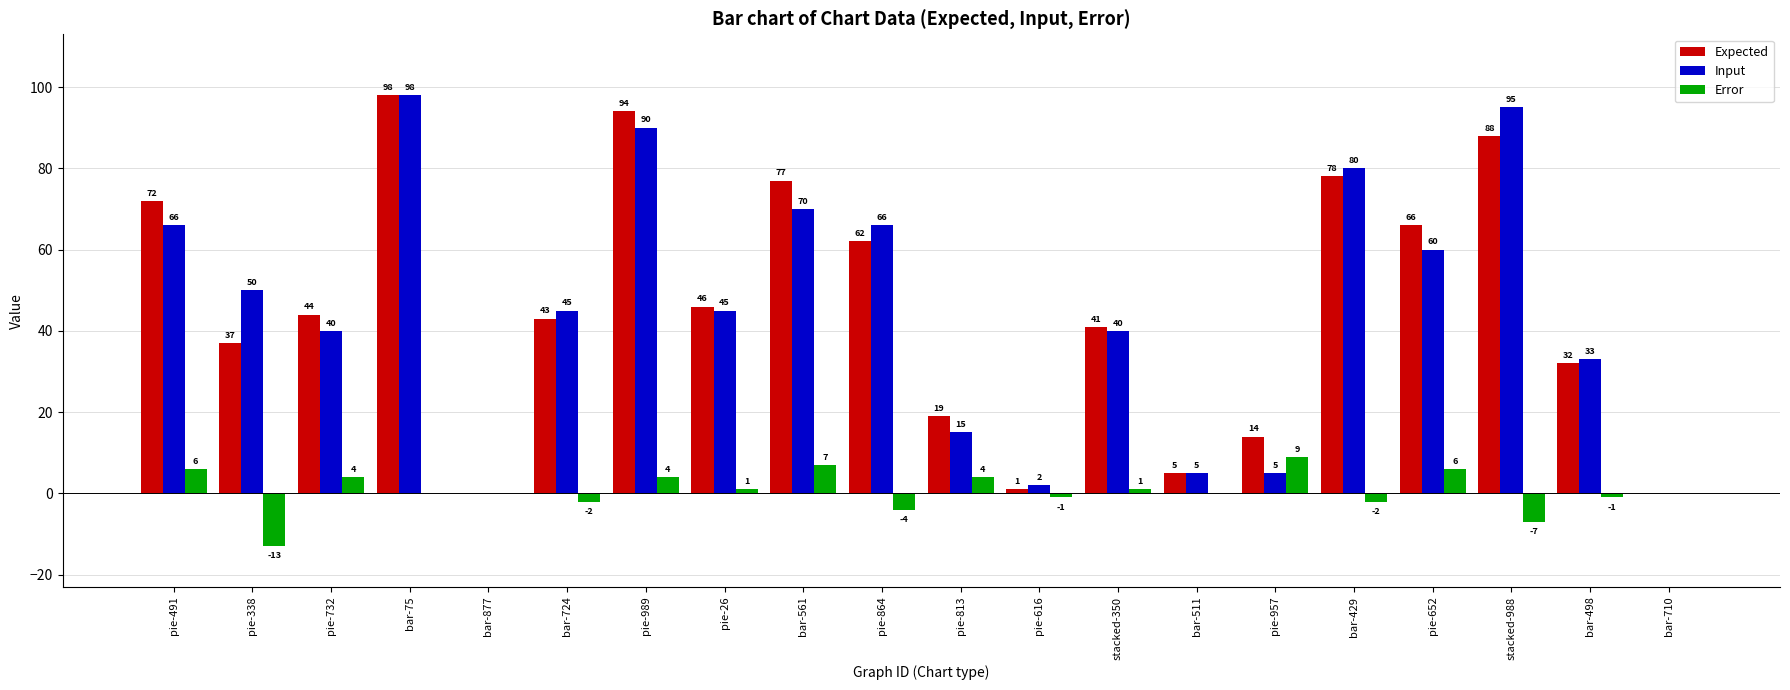

Which label corresponds to the largest value in the chart?

bar-75